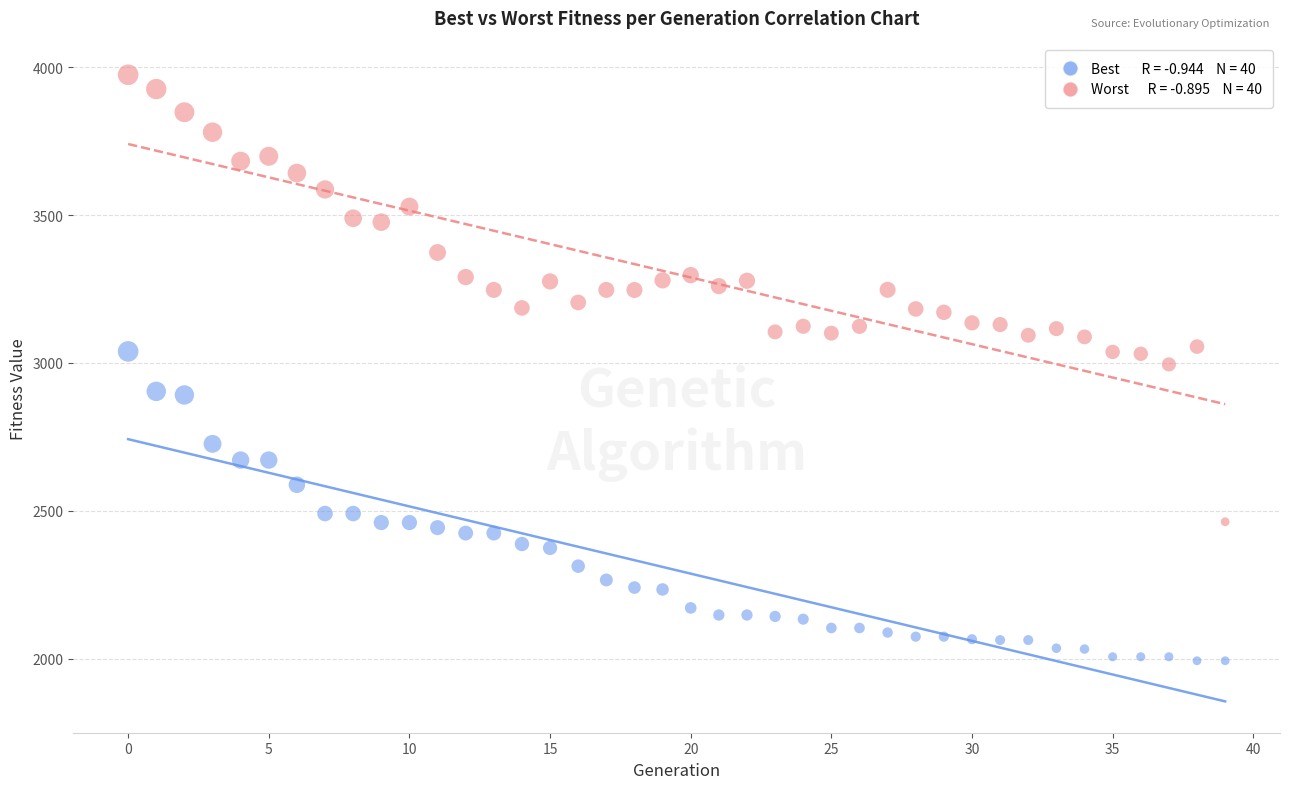

Across all data points, what is the range of Y values (max minus min)?

1982.1